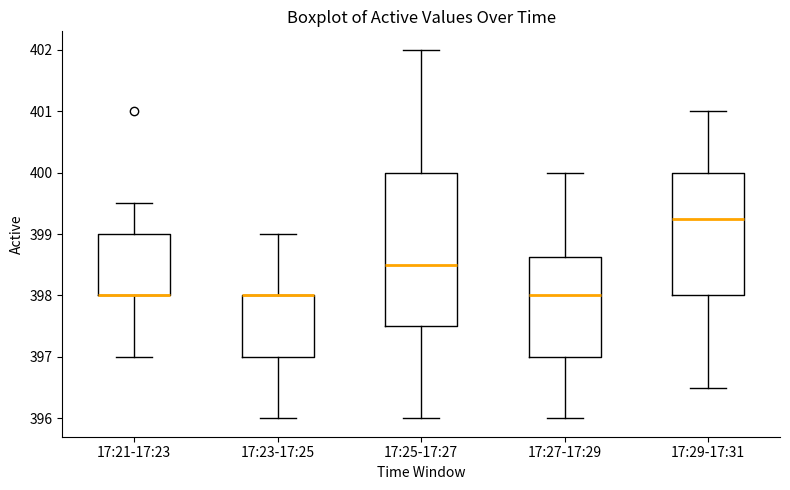

Reading left to right, read every box against the y-axis: the position of its median line, the range the box covers, and the ends of its whiskers. The values are not printed on the chart, so give them approximately, as read against the axis.

17:21-17:23: median 398.0 (drawn on the box's lower edge), box 398.0 to 399.0, whiskers 397.0 to 399.5
17:23-17:25: median 398.0 (drawn on the box's upper edge), box 397.0 to 398.0, whiskers 396.0 to 399.0
17:25-17:27: median 398.5, box 397.5 to 400.0, whiskers 396.0 to 402.0
17:27-17:29: median 398.0, box 397.0 to 398.6, whiskers 396.0 to 400.0
17:29-17:31: median 399.3, box 398.0 to 400.0, whiskers 396.5 to 401.0